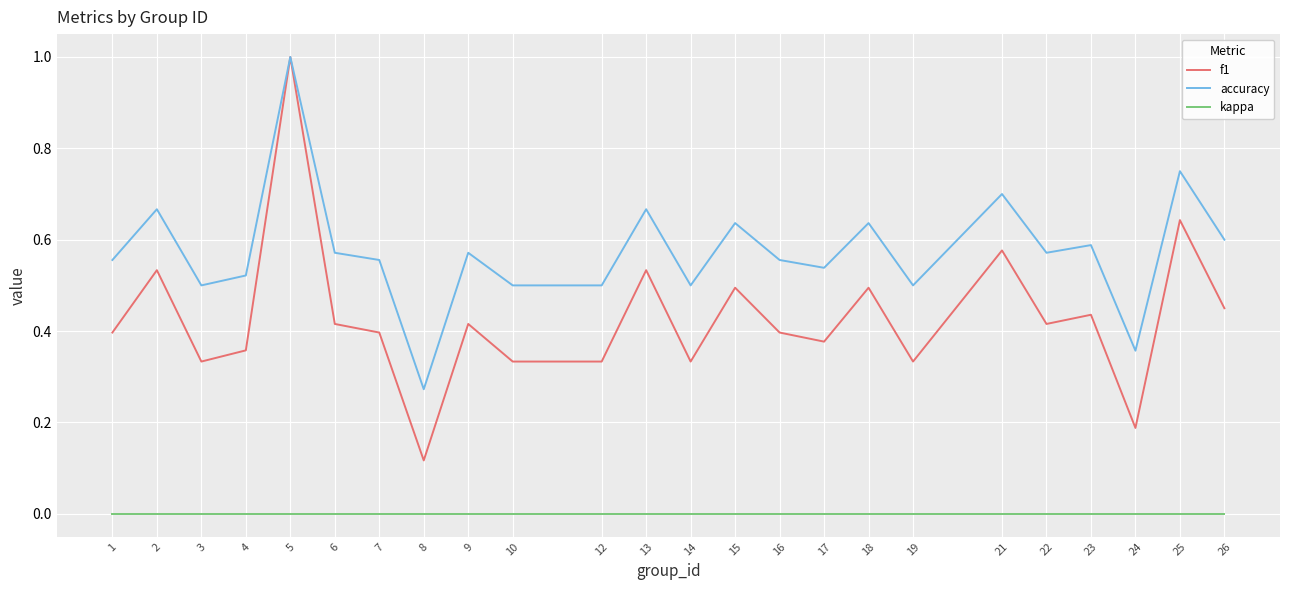

Which series changed the most between 6 and 25?

f1